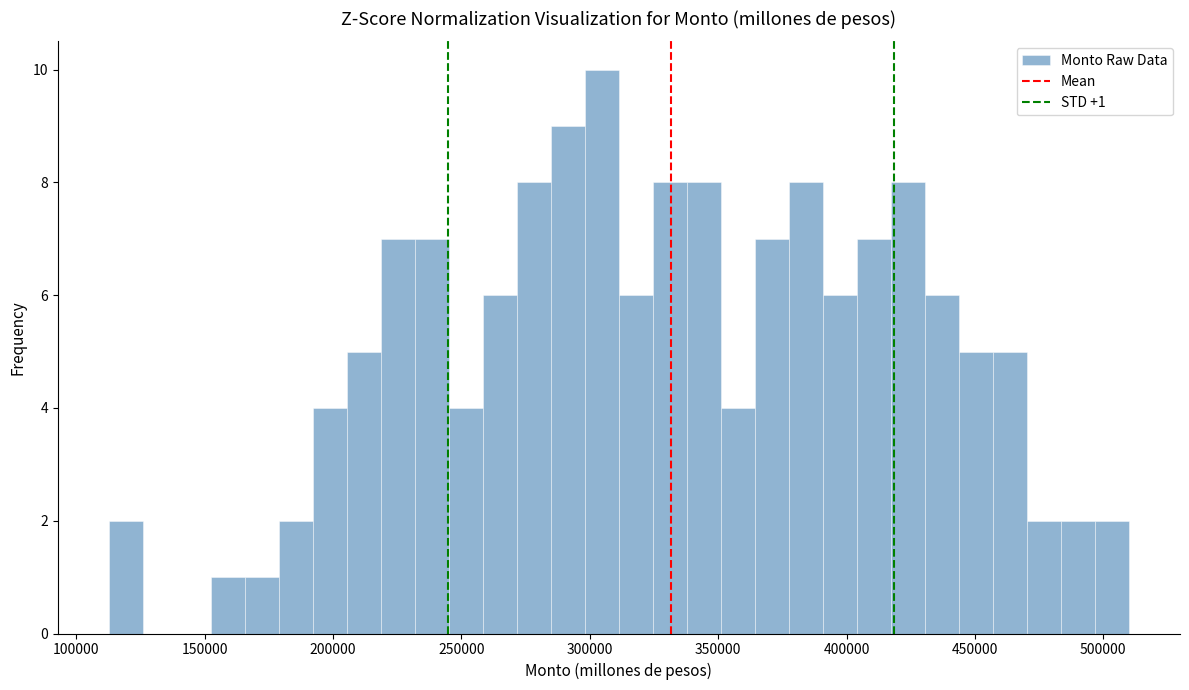

Around what value on the x-axis is the tallest bar? Give the approximate position of its centre, as read against the axis.

305000